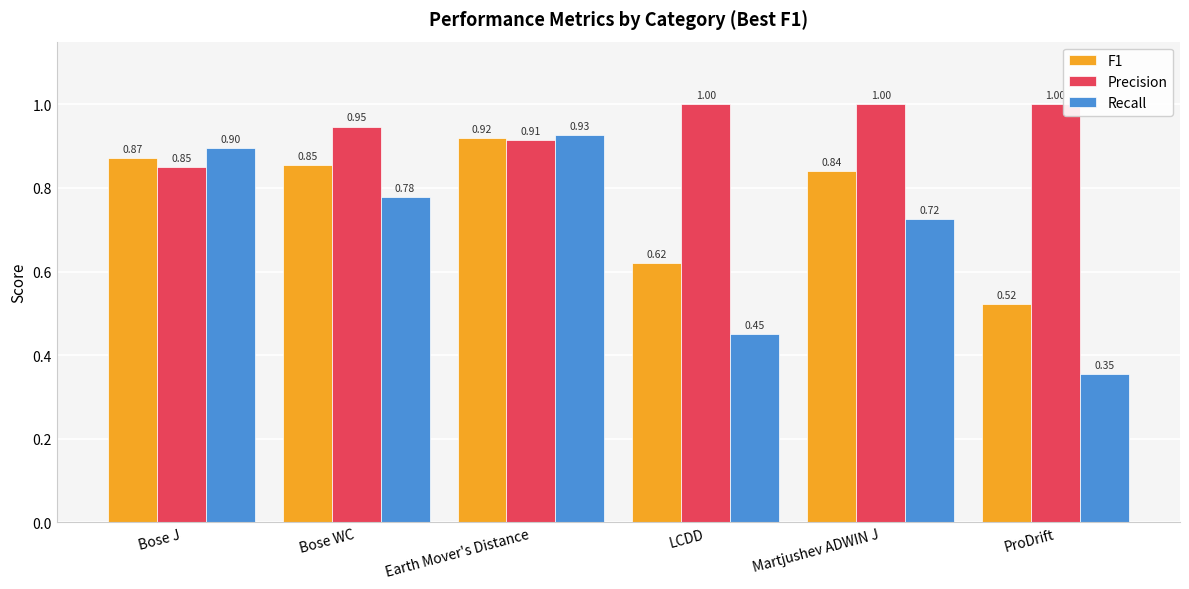

Between Bose J and Martjushev ADWIN J, which series saw the biggest shift?

Recall